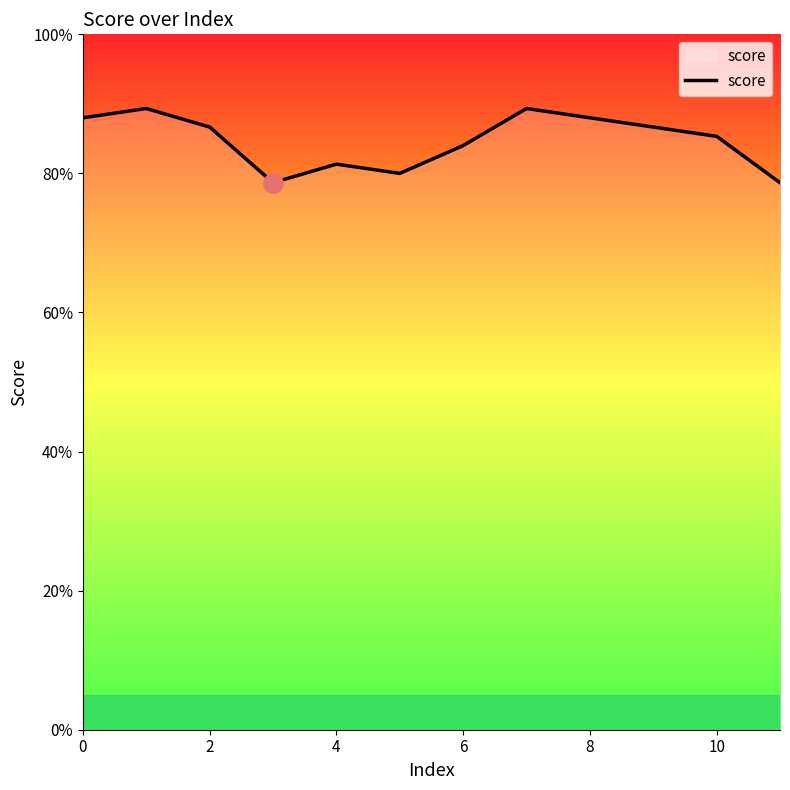

Does the chart have visible grid lines?

No